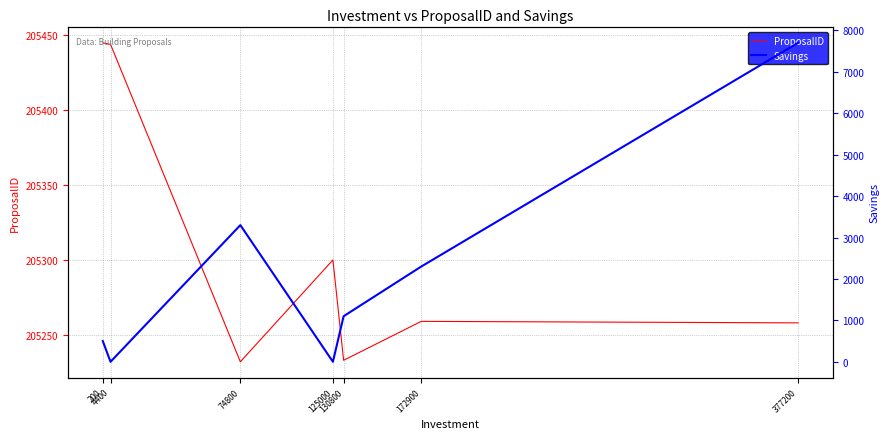

What are all the series names shown in the legend?

ProposalID, Savings